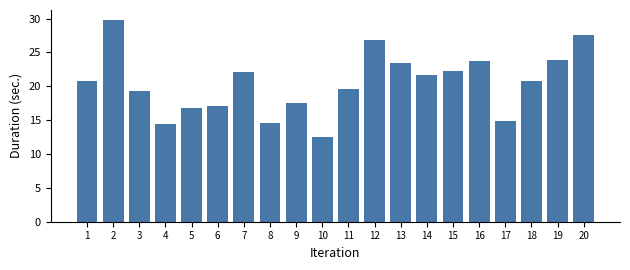

Is it true that the value at 10 is 12.5?

True